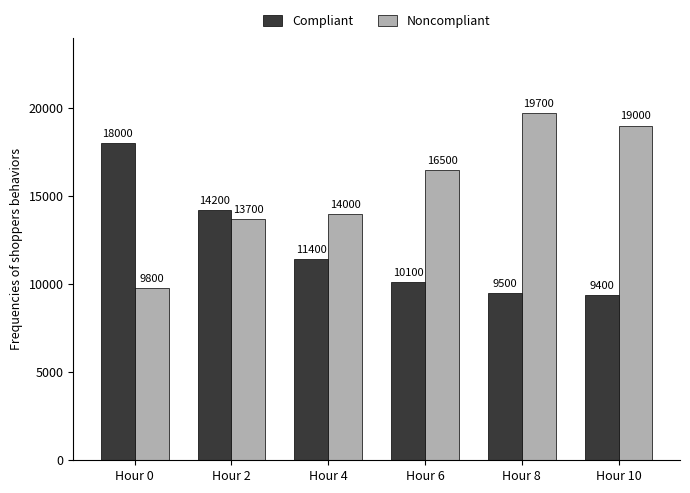

What is the value of the Noncompliant bar at the 6th from the left?

19000